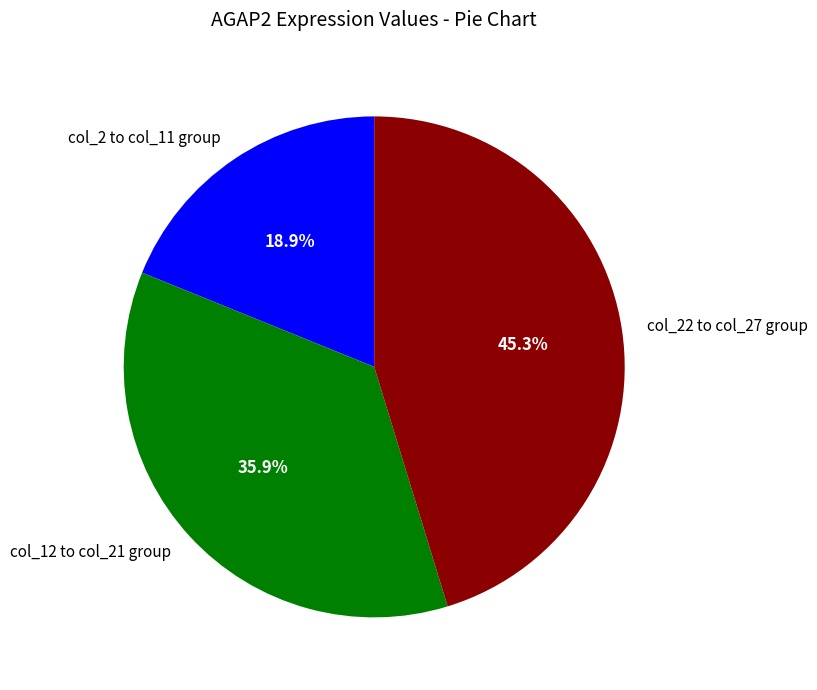

What is the ratio of the value at col_22 to col_27 group to the value at col_12 to col_21 group?

1.3